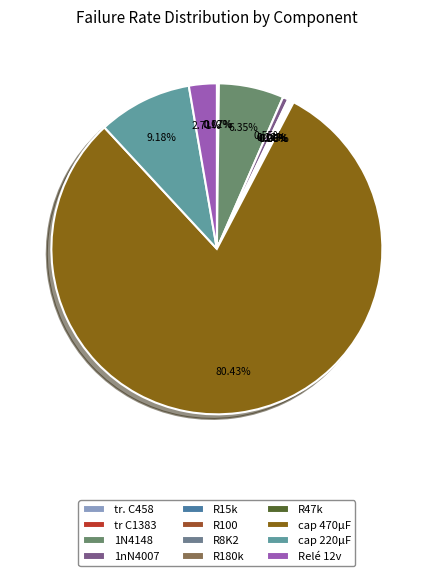

Count the number of slices in the pie.

12